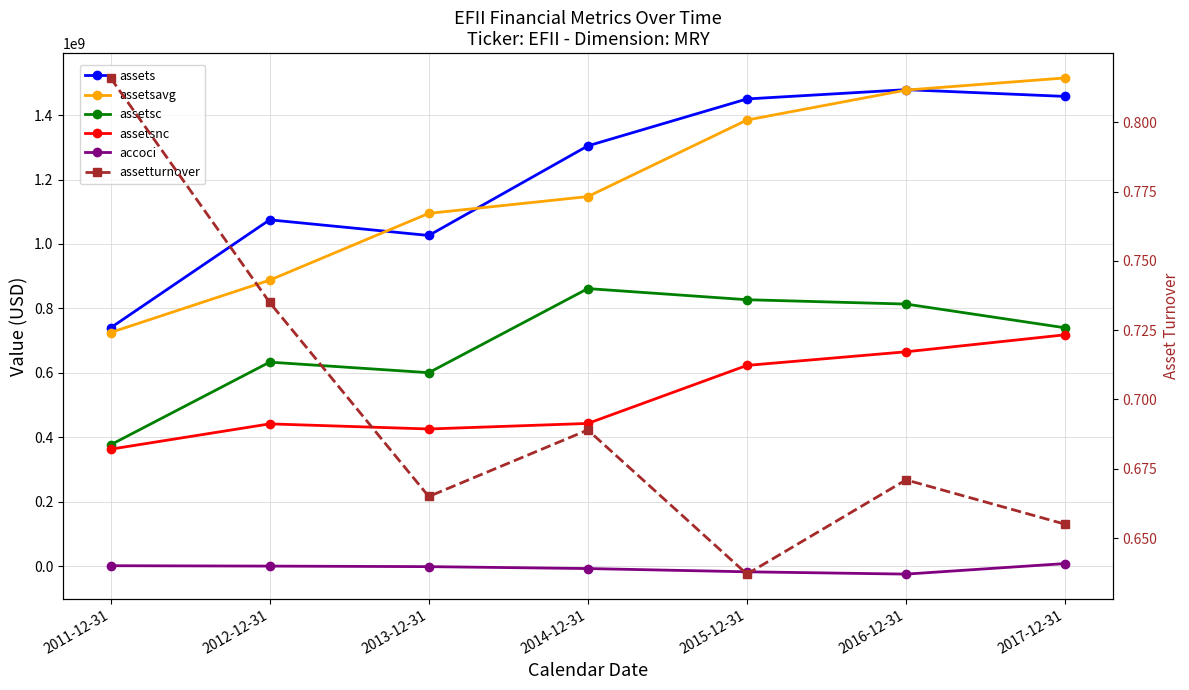

List the series in order of their peak value, lowest first.

assetturnover, accoci, assetsnc, assetsc, assets, assetsavg